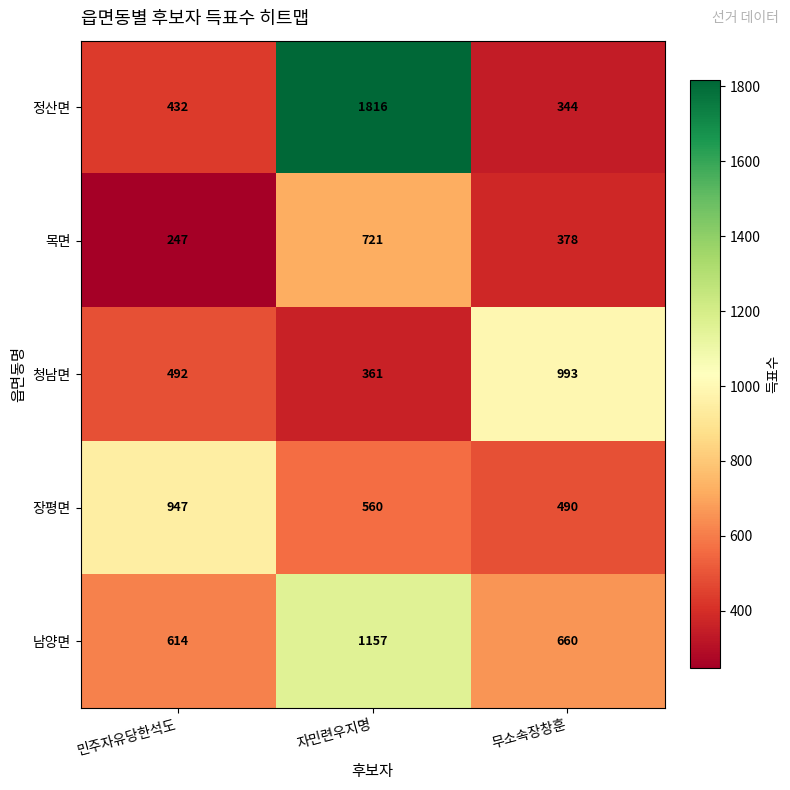

What is the difference between the maximum and second lowest values in the 남양면 series?

497